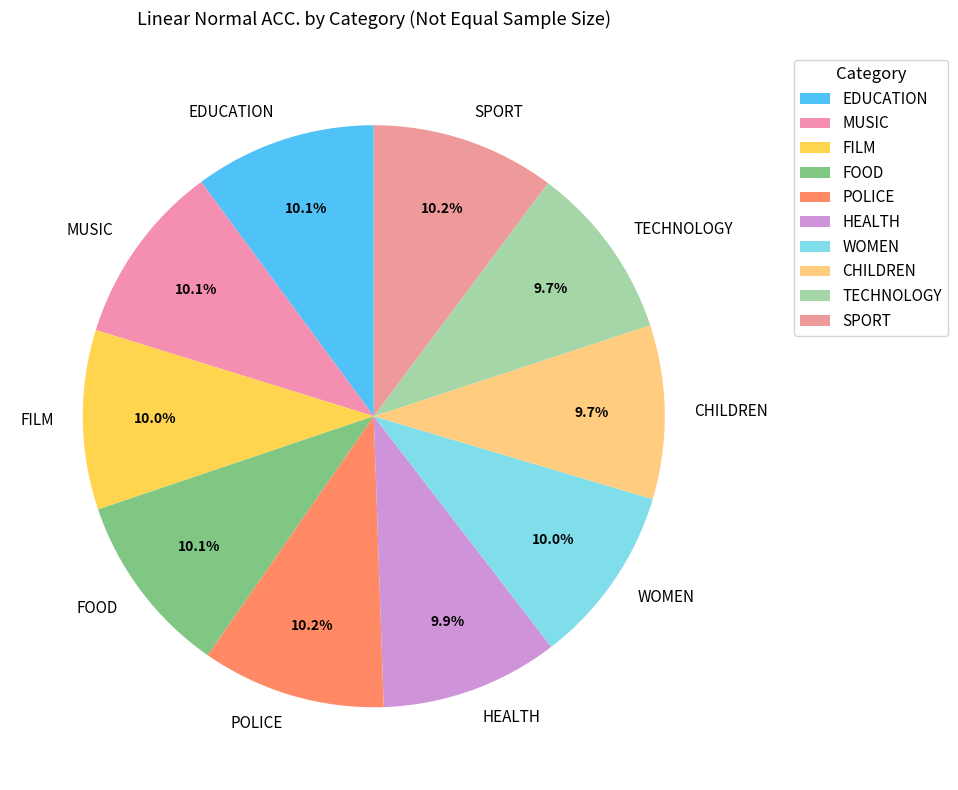

To the nearest percent, what percentage of the pie is FOOD?

10%